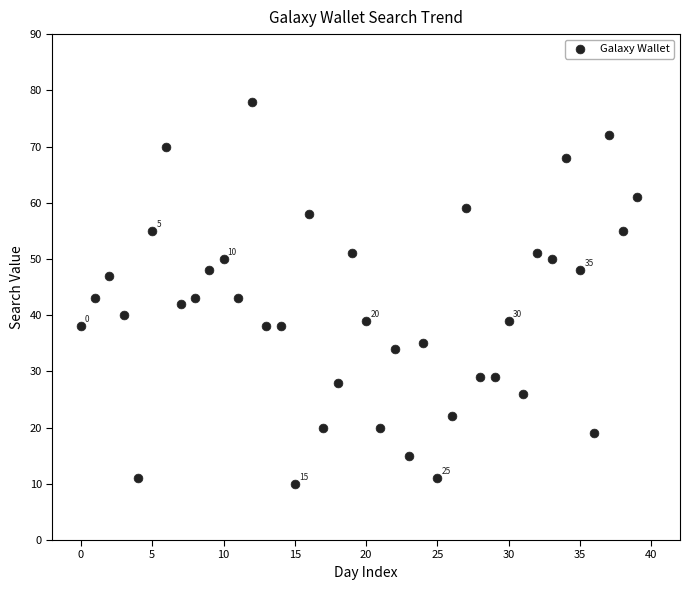

What is the range of Y values (max minus min)?

68